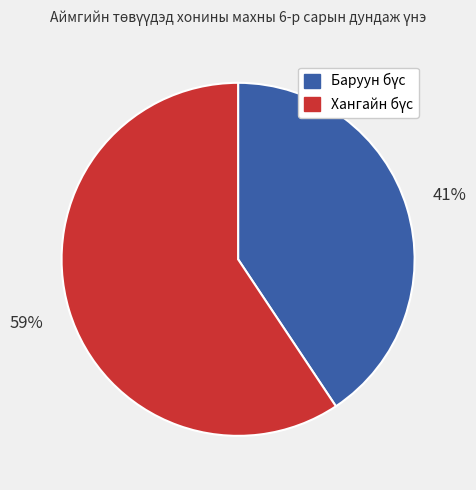

Is there any slice that represents more than half of the pie?

Yes